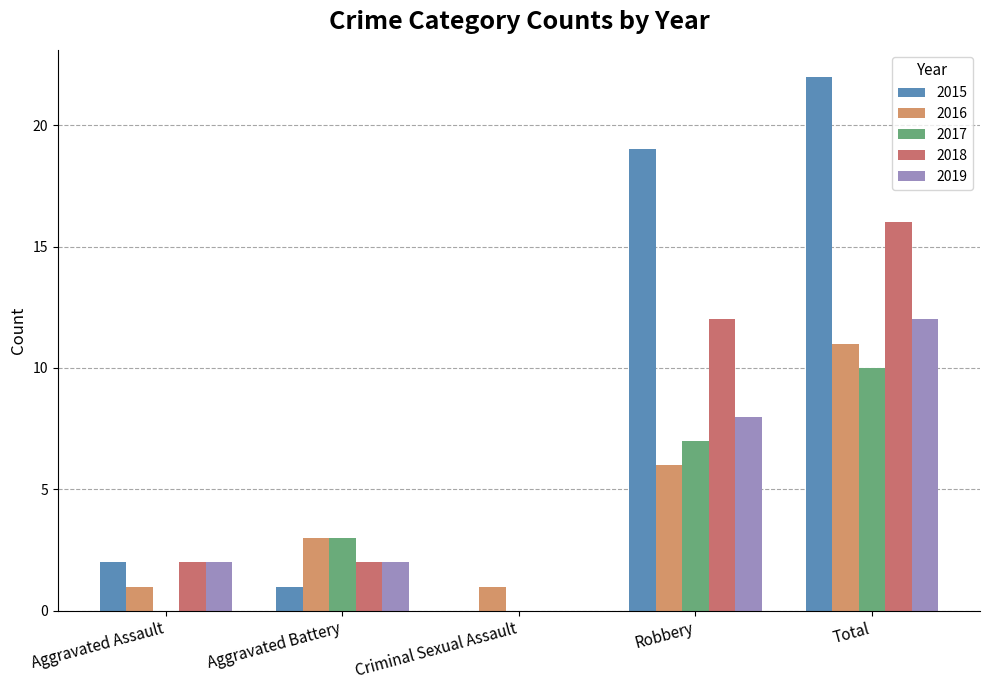

Are the bars grouped side by side (vs. stacked)?

Yes